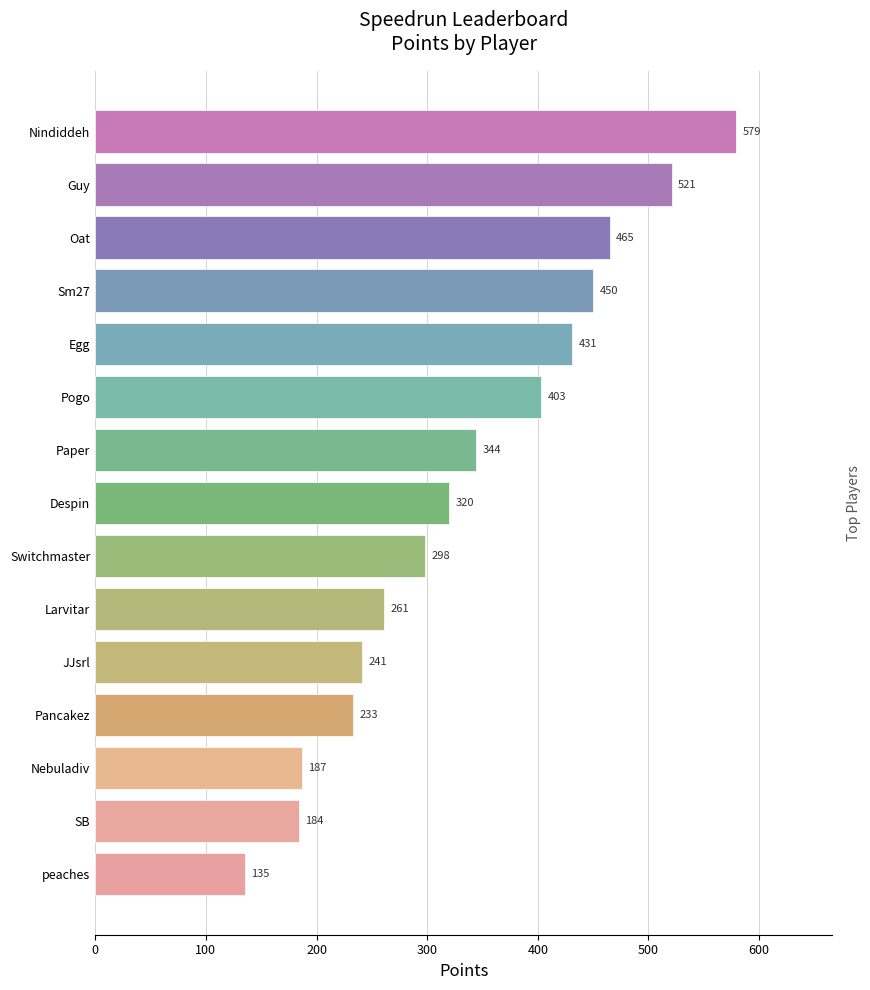

What is the difference between the second highest and minimum values?

386